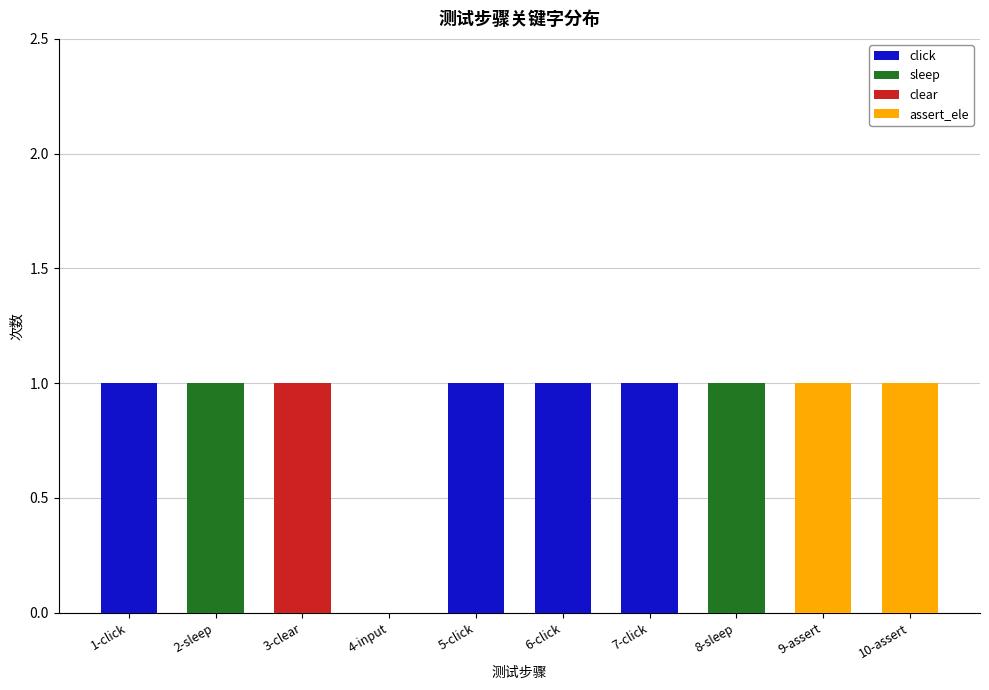

True or false: click has a value of 1 at 7-click.

True